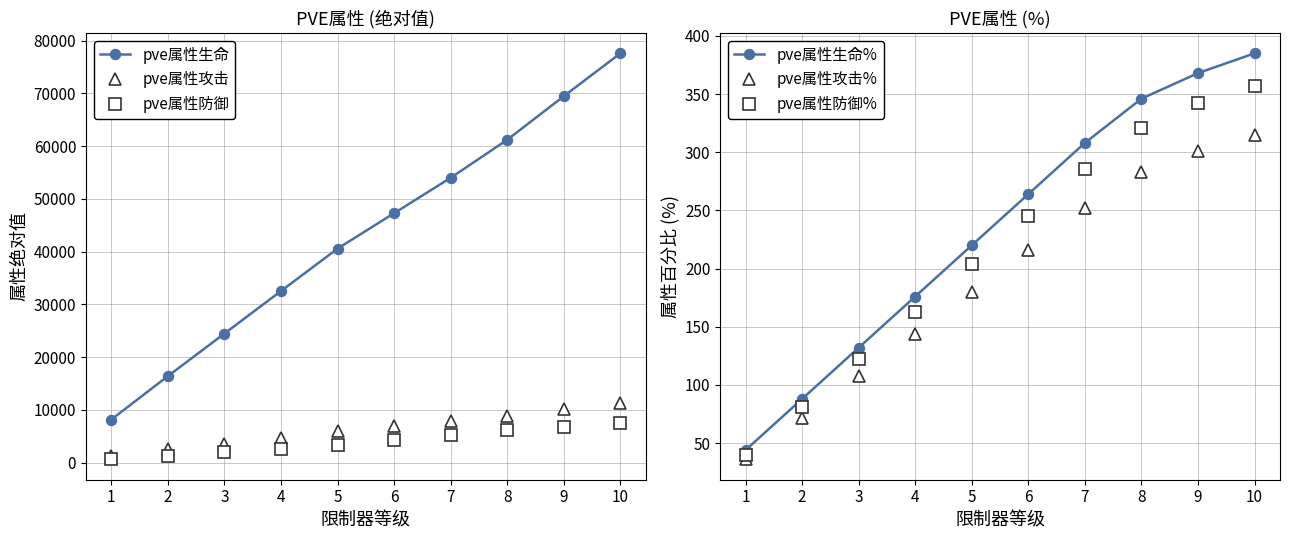

Reading left to right, what are all the values shown in this chart?

pve属性生命: 8152	16394	24463	32535	40573	47299	54006	61220	69487	77619
pve属性攻击: 1297	2492	3561	4730	5892	6862	7828	8867	10064	11242
pve属性防御: 586	1237	1967	2642	3327	4307	5288	6153	6777	7479
pve属性生命%: 44	88	132	176	220	264	308	346	368	385
pve属性攻击%: 36	72	108	144	180	216	252	283	301	315
pve属性防御%: 40	81	122	163	204	245	286	321	342	357